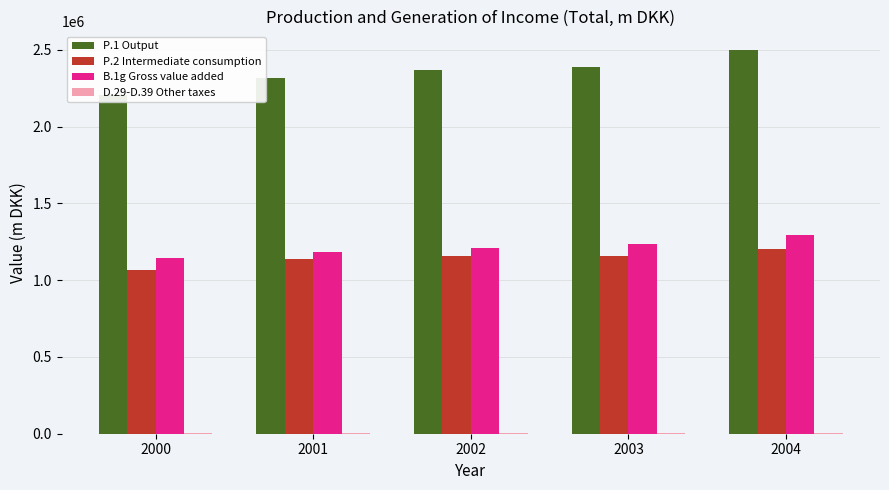

How many data points in P.1 Output are less than 2366345?

2